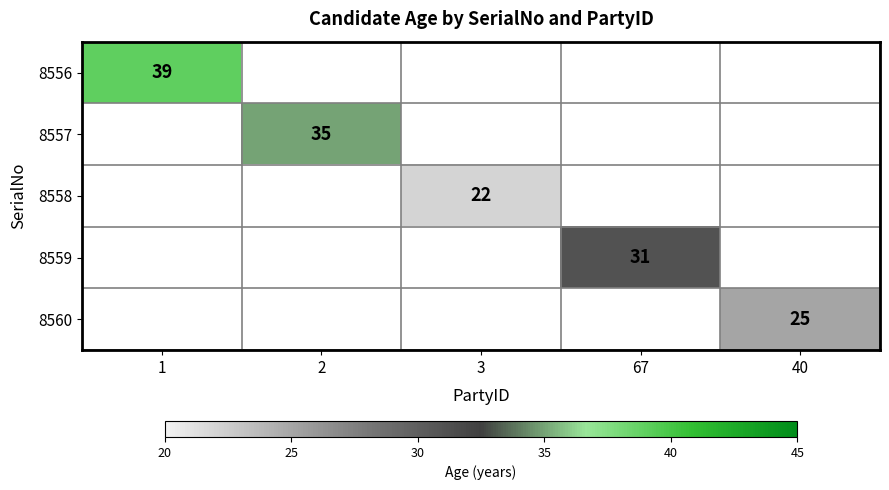

Is it true that 8557 equals 10 at 2?

False